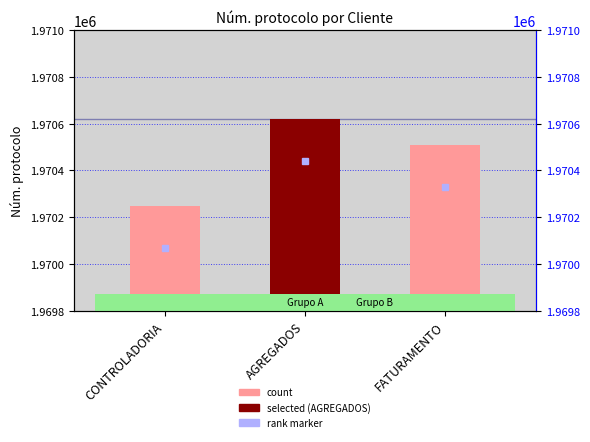

Reading left to right, extract all data points from this chart.

1970247	1970619	1970510